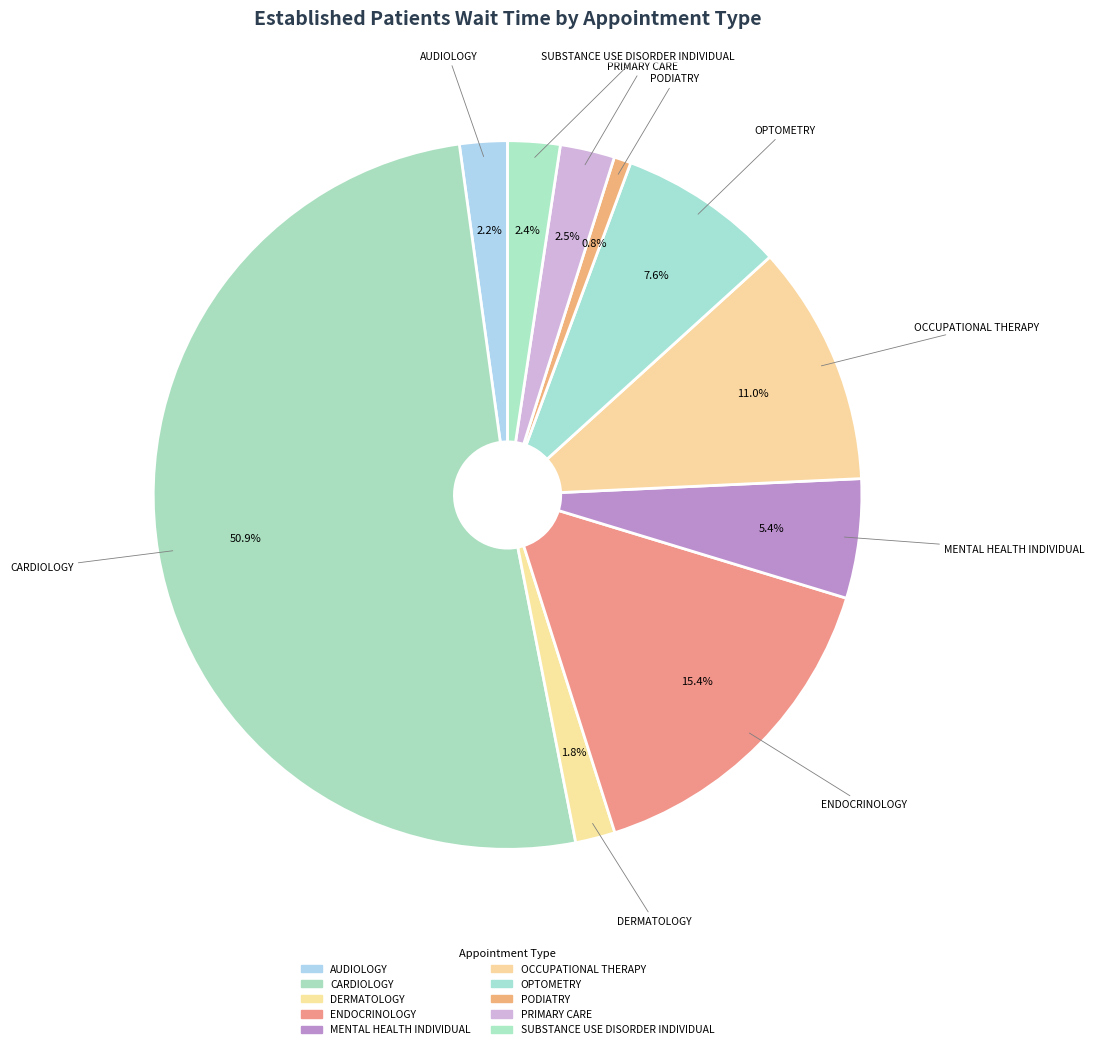

Is it true that ENDOCRINOLOGY is 10% of the pie?

False